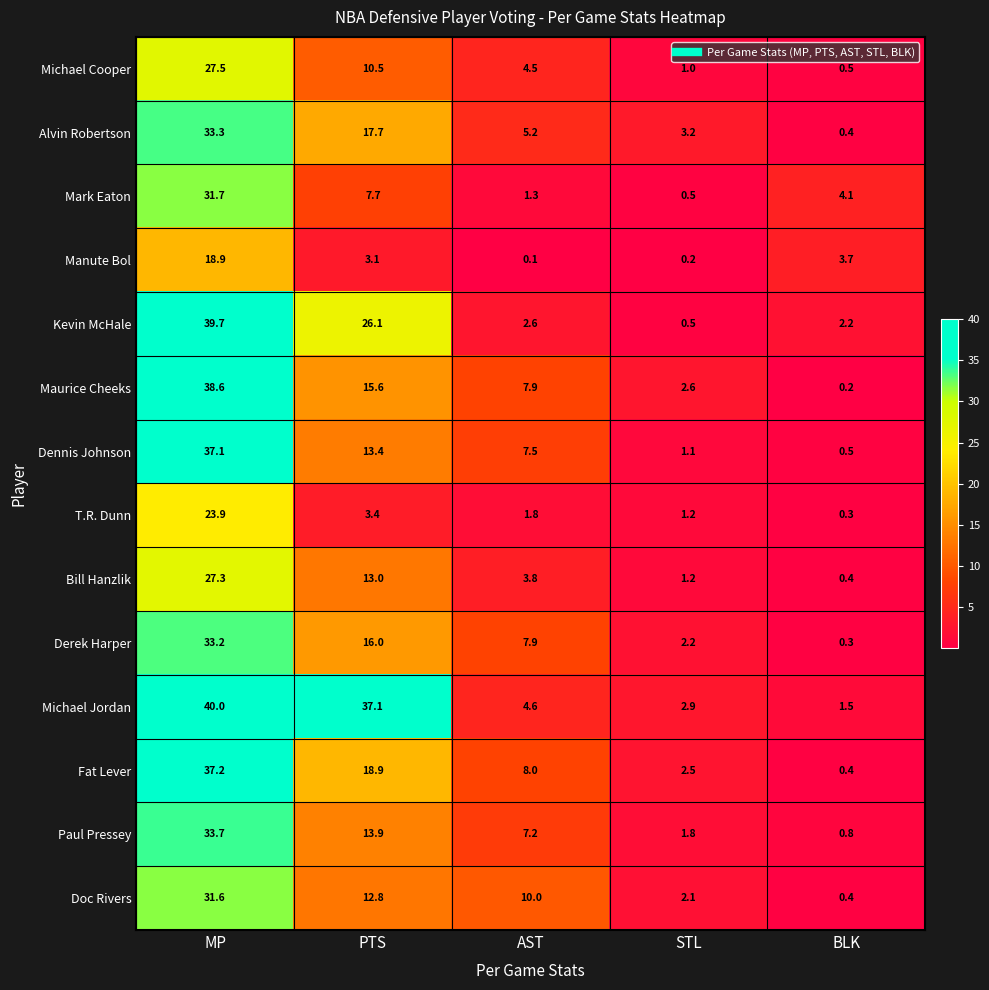

What is the maximum value shown in the chart?

40.0